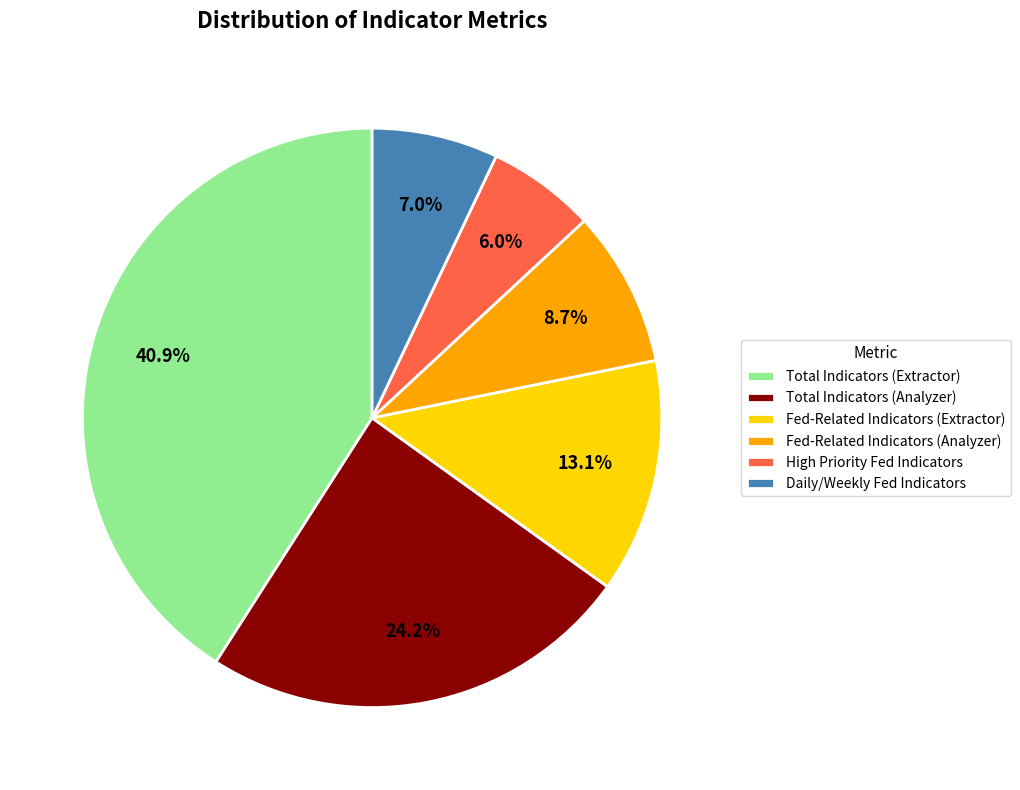

To the nearest percent, what is the average slice percentage?

17%